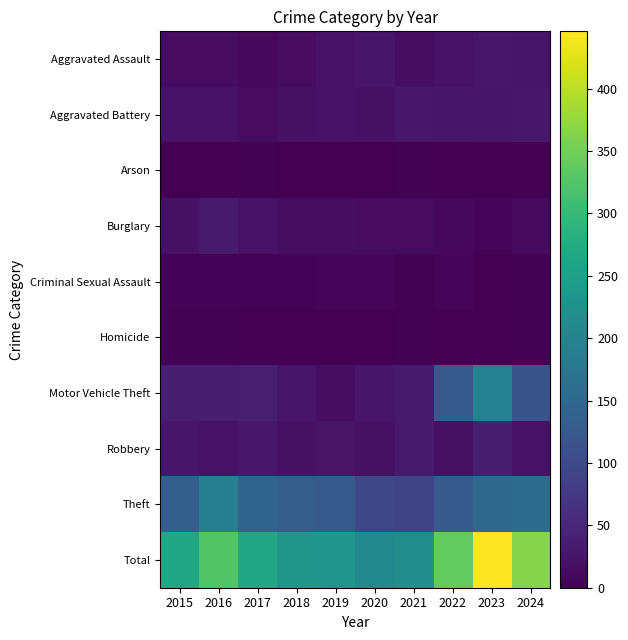

Reading right to left, transcribe all the data shown in this chart.

Aggravated Assault: 2024=26	2023=28	2022=22	2021=17	2020=27	2019=21	2018=15	2017=12	2016=15	2015=15
Aggravated Battery: 2024=29	2023=26	2022=27	2021=28	2020=20	2019=21	2018=20	2017=15	2016=21	2015=22
Arson: 2024=0	2023=1	2022=0	2021=2	2020=0	2019=1	2018=0	2017=2	2016=1	2015=1
Burglary: 2024=13	2023=7	2022=12	2021=14	2020=15	2019=16	2018=17	2017=22	2016=32	2015=20
Criminal Sexual Assault: 2024=2	2023=1	2022=7	2021=2	2020=6	2019=6	2018=5	2017=5	2016=4	2015=5
Homicide: 2024=2	2023=1	2022=0	2021=2	2020=1	2019=1	2018=1	2017=0	2016=3	2015=2
Motor Vehicle Theft: 2024=114	2023=196	2022=124	2021=32	2020=27	2019=17	2018=27	2017=39	2016=38	2015=38
Robbery: 2024=22	2023=37	2022=20	2021=32	2020=20	2019=24	2018=20	2017=28	2016=21	2015=27
Theft: 2024=157	2023=149	2022=127	2021=91	2020=97	2019=126	2018=131	2017=143	2016=190	2015=135
Total: 2024=365	2023=446	2022=339	2021=220	2020=213	2019=233	2018=236	2017=266	2016=325	2015=265